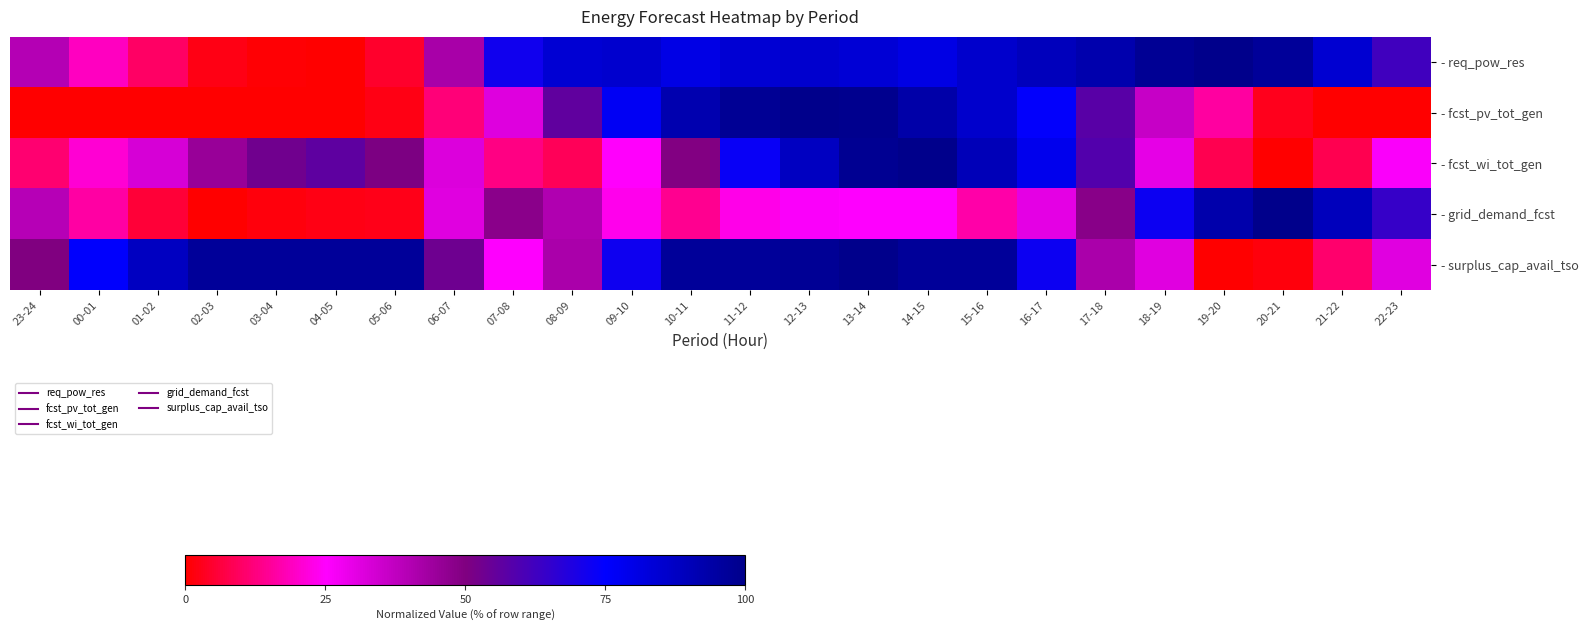

Which label corresponds to the largest value in the chart?

19-20